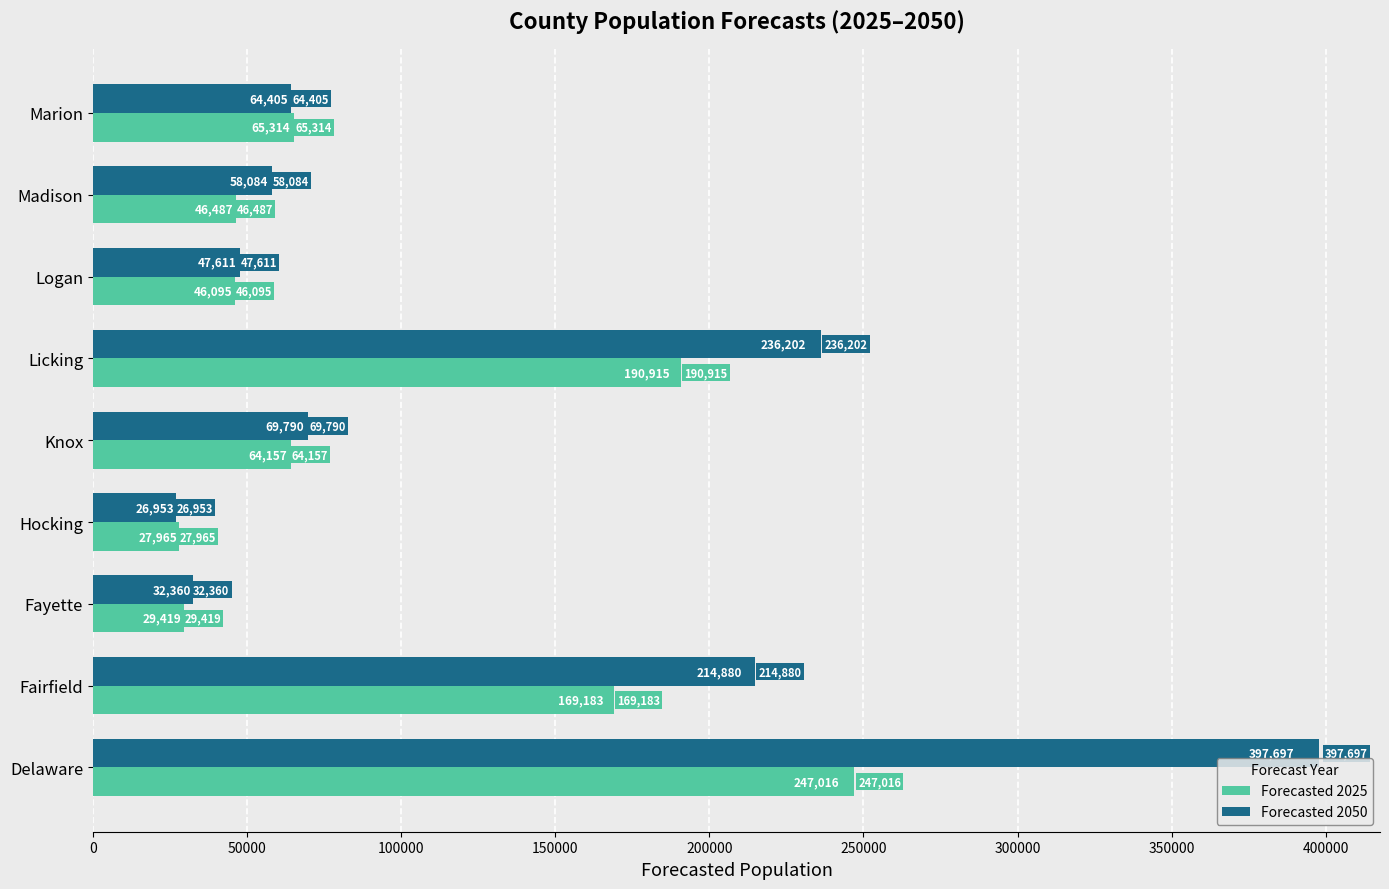

What is the difference between the maximum and minimum values in the Forecasted 2025 series?

219051